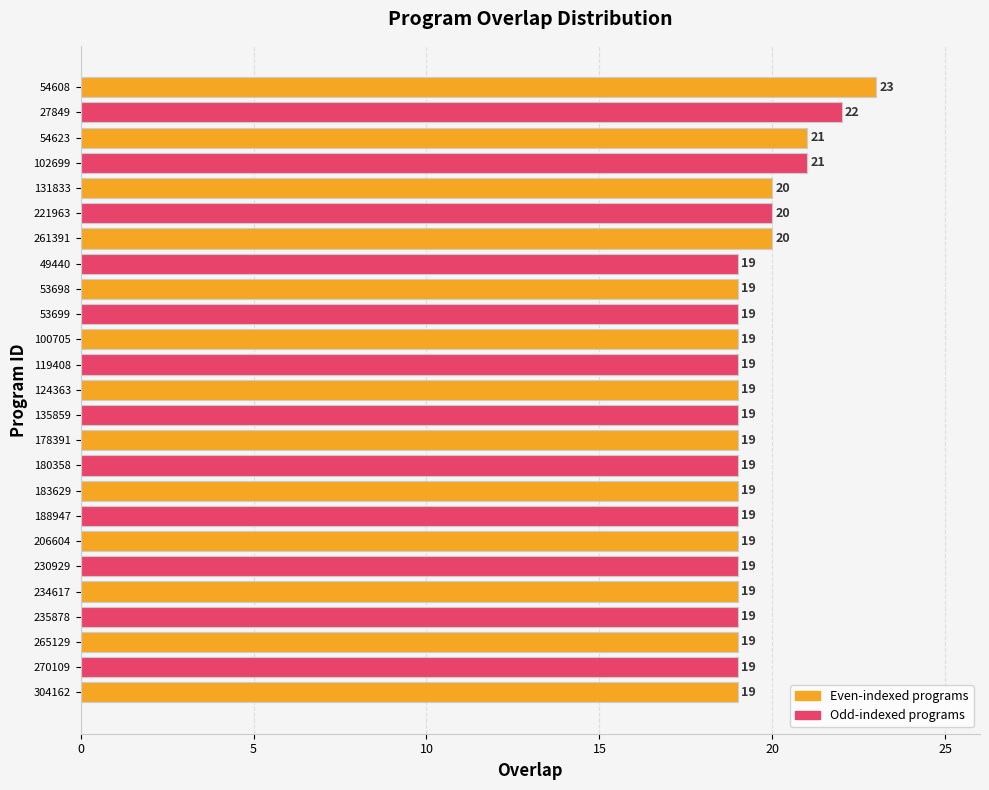

What is the label of the 18th bar from the bottom?

49440